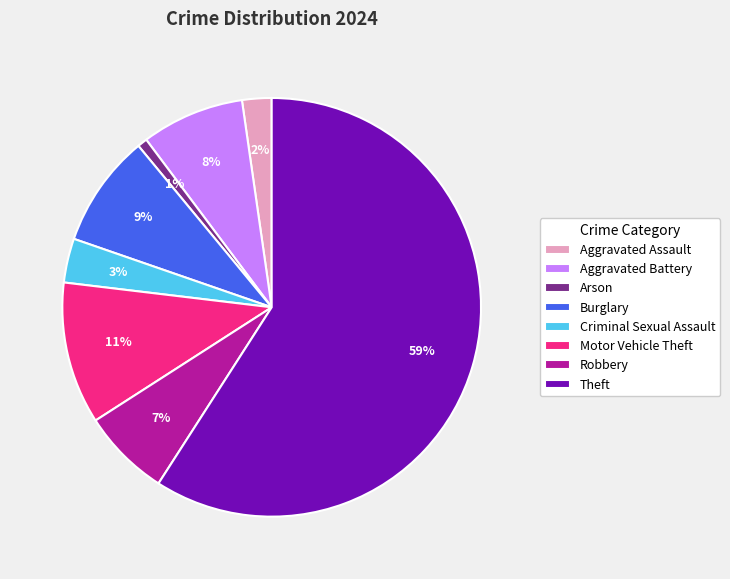

Rank the categories by value from highest to lowest.

Theft, Motor Vehicle Theft, Burglary, Aggravated Battery, Robbery, Criminal Sexual Assault, Aggravated Assault, Arson